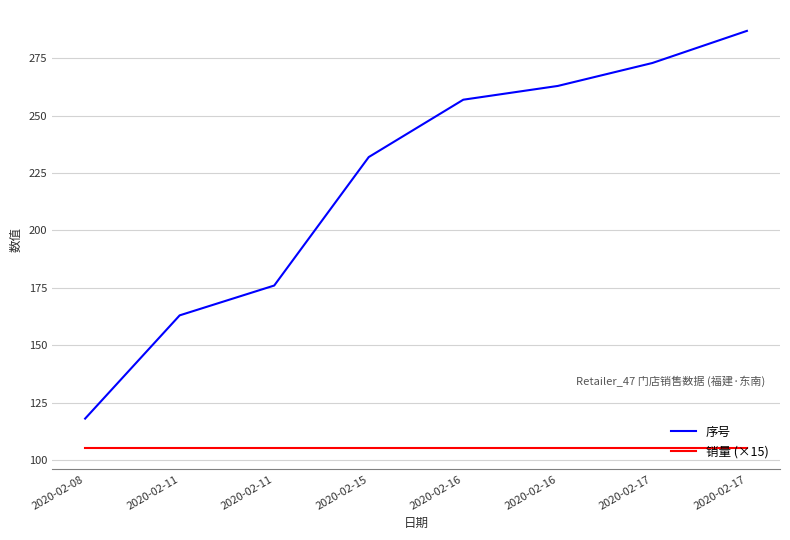

Does the chart display data point markers on the line(s)?

No